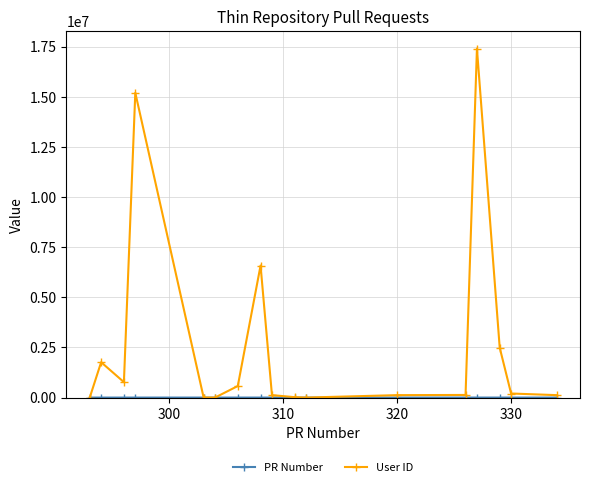

At how many categories does at least one series exceed 2925954?

3